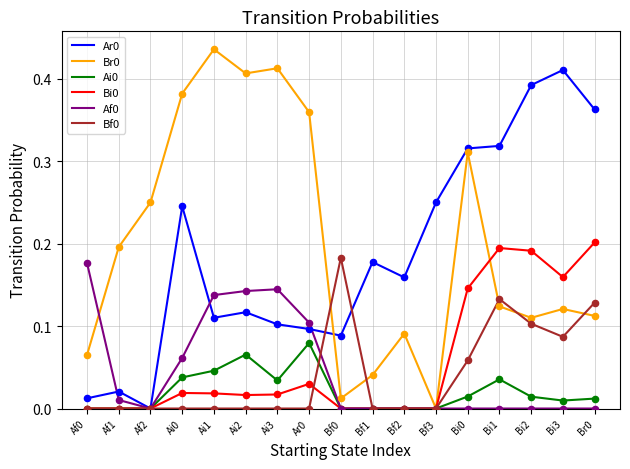

Is the value of Bi0 at Ai1 greater than the value of Ar0 at Bf0?

No